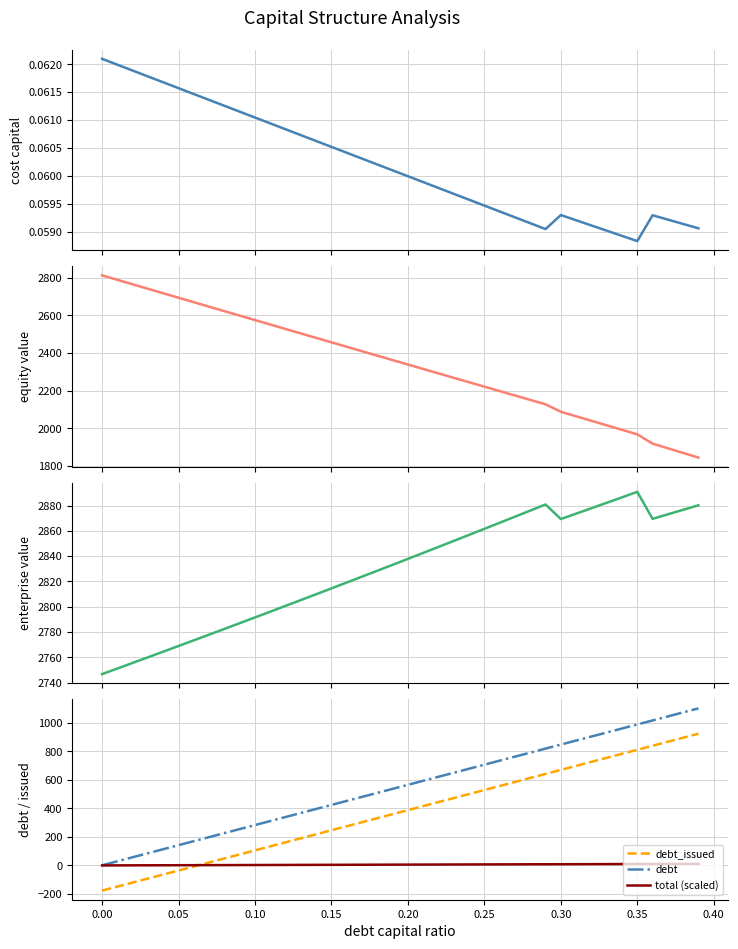

Is this an area chart (filled region under the line)?

No